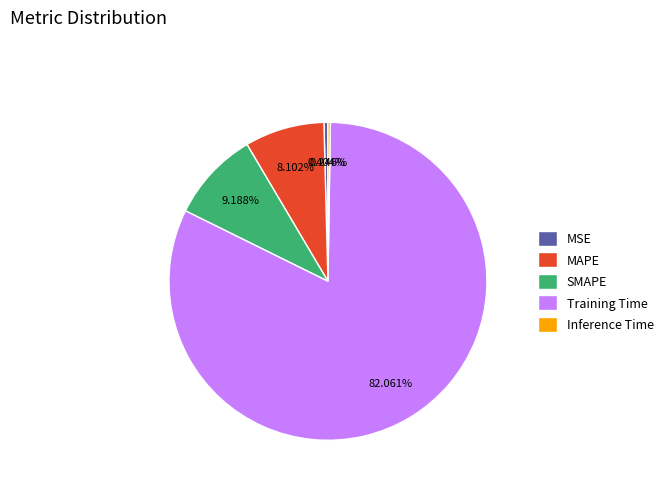

Is there a majority slice in this chart?

Yes